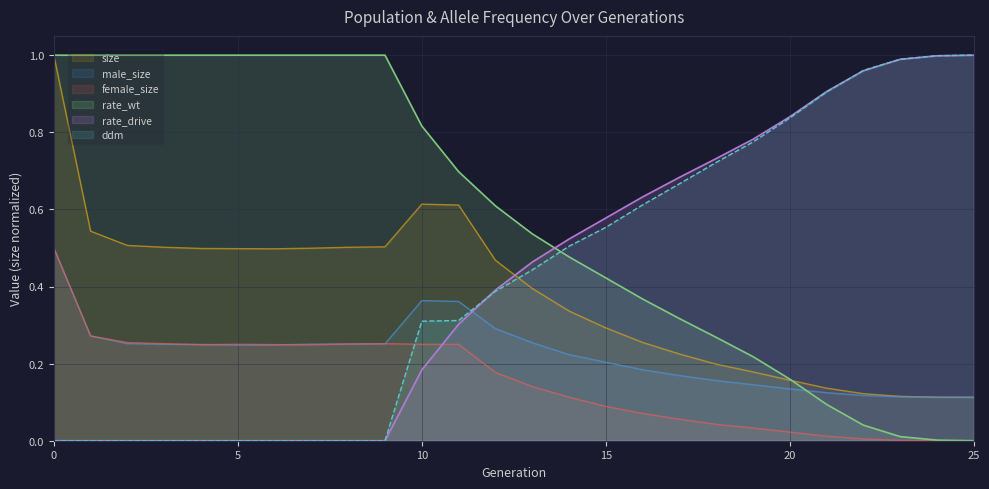

What are all the series names shown in the legend?

size, male_size, female_size, rate_wt, rate_drive, ddm